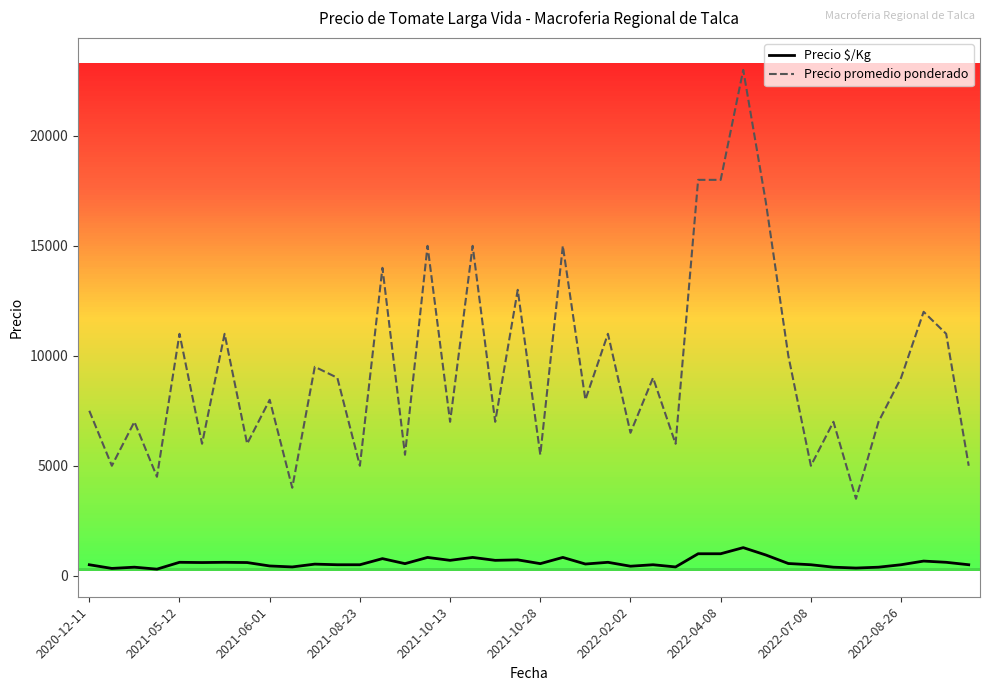

What is the difference between the maximum and minimum values in the Precio $/Kg series?

978